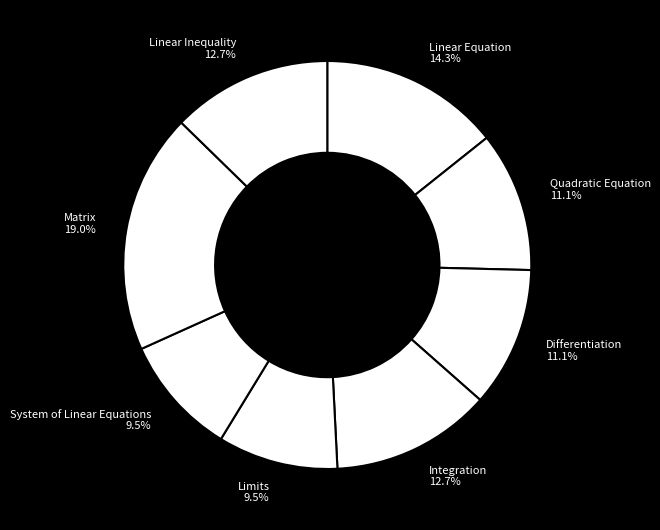

Which slice is the largest?

Matrix